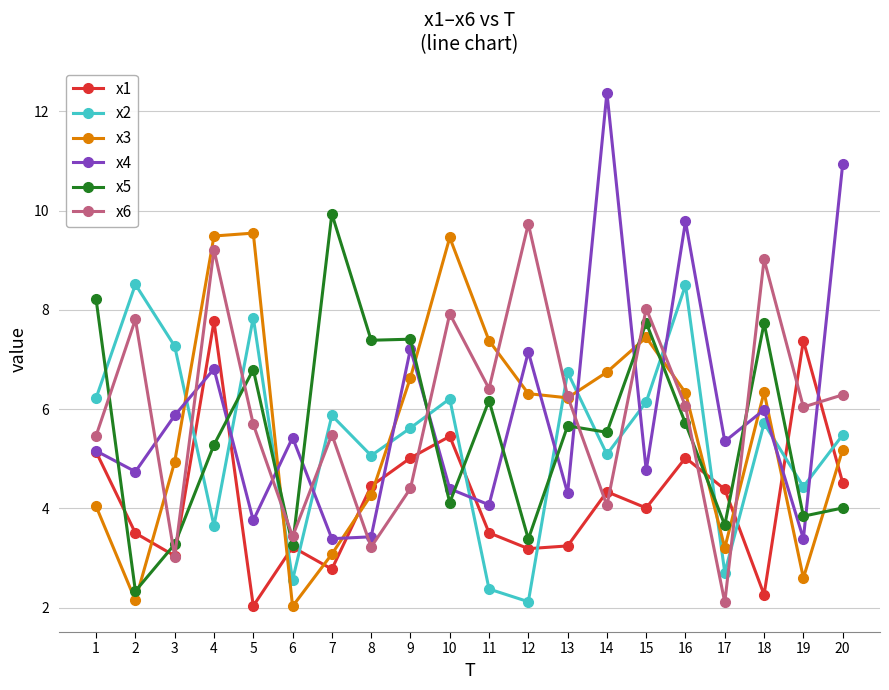

How many interior local valleys does the x1 series have?

6